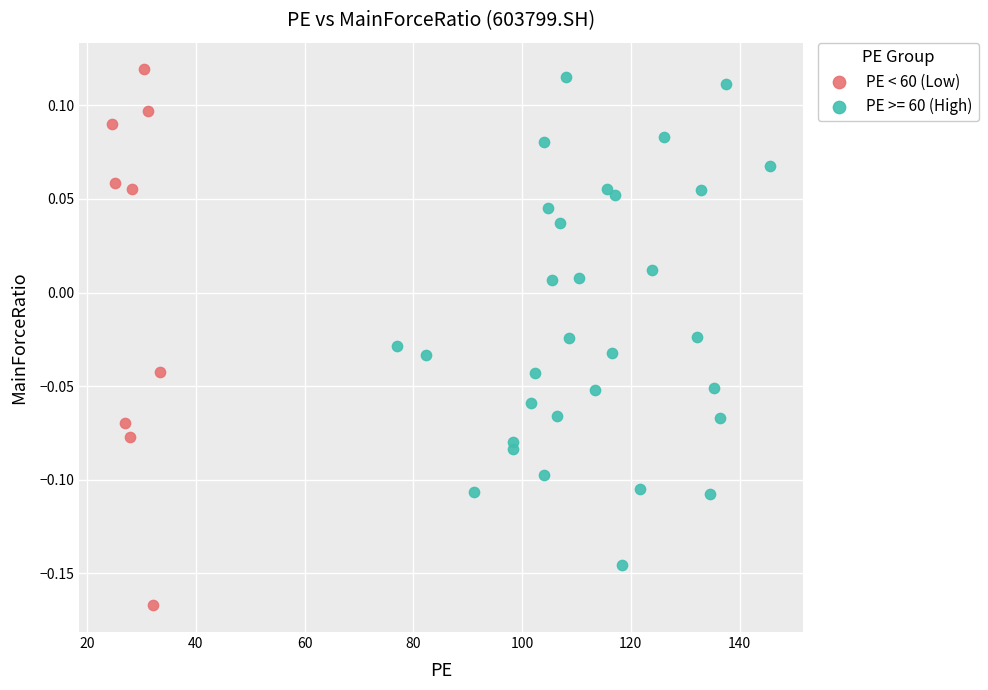

Which series reaches the minimum Y coordinate?

PE < 60 (Low)